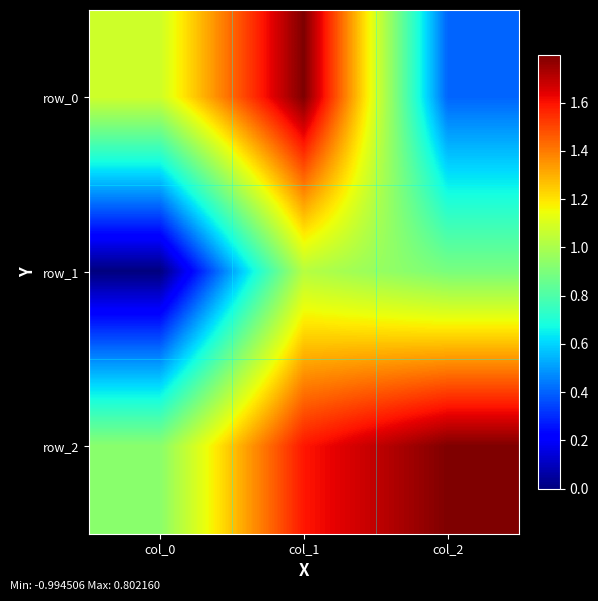

What is the lowest value of the row_0 series?

0.4